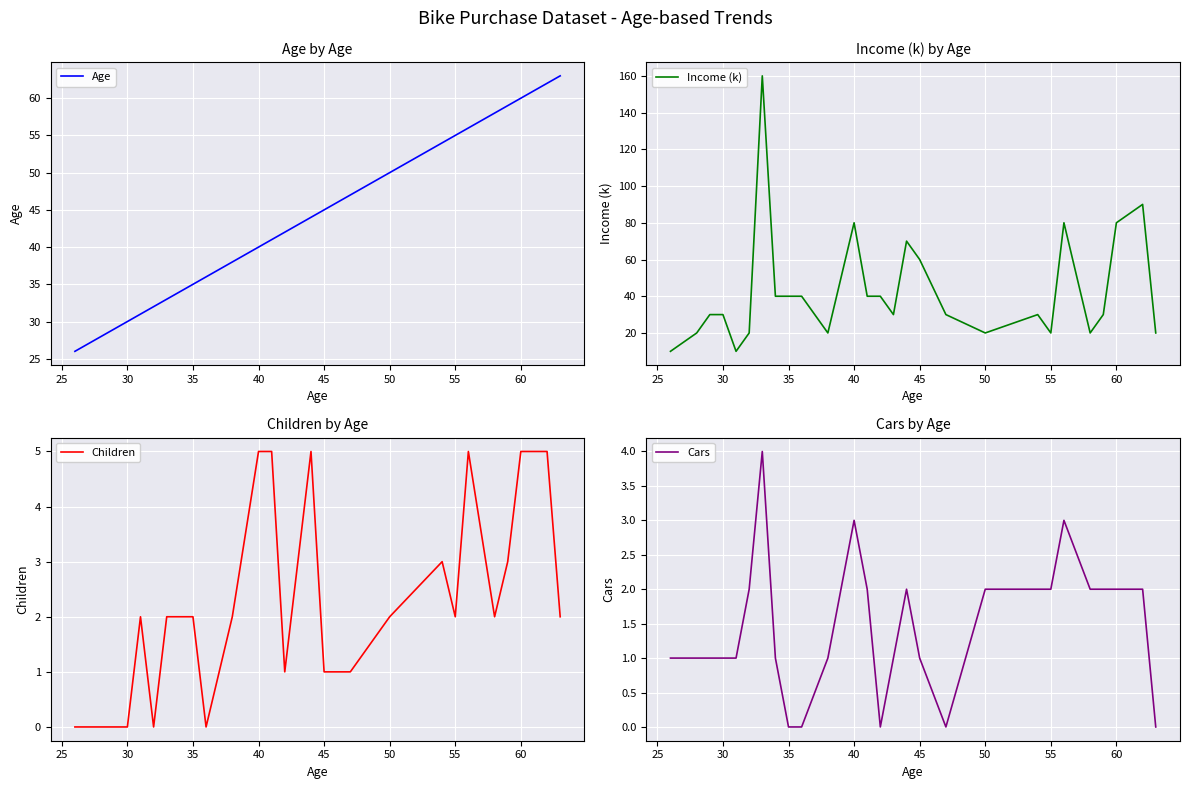

The value of Income (k) at 45 is 96. True or false?

False